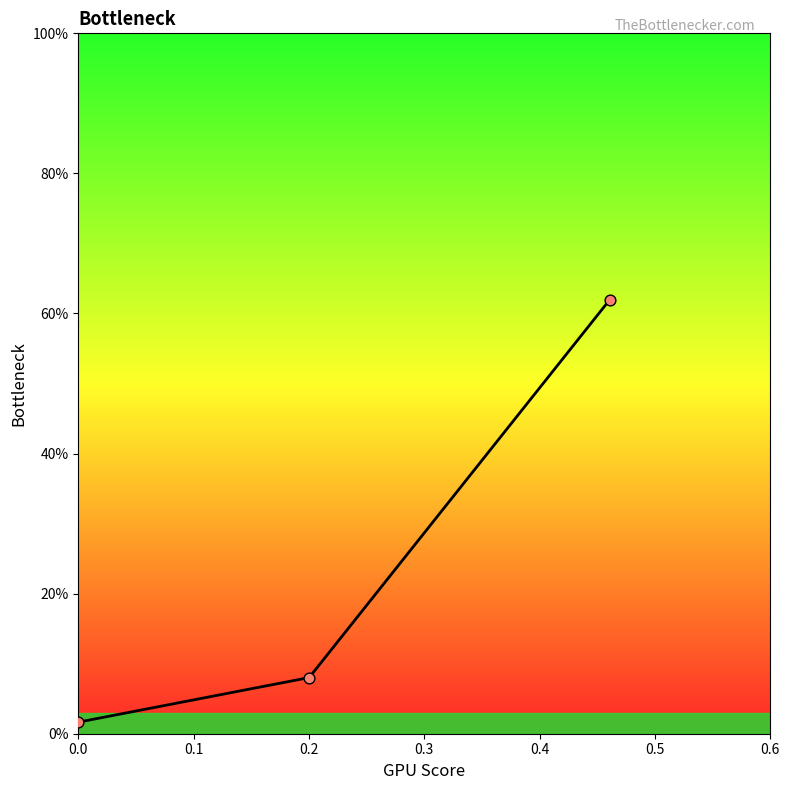

Does the chart have visible grid lines?

No